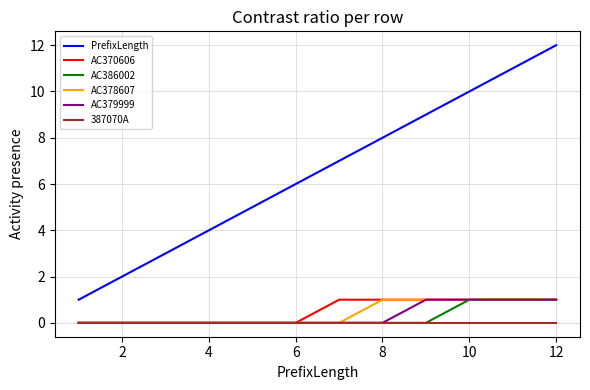

True or false: AC379999 and PrefixLength cross at least once.

False